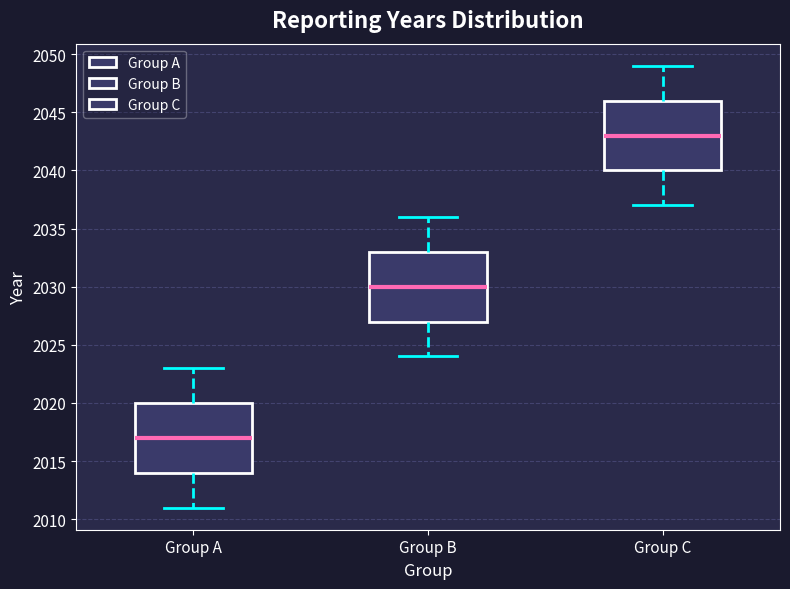

Where does the lower whisker of the box for Group C end on the y-axis? The values are not printed on the chart, so give them approximately, as read against the axis.

2037